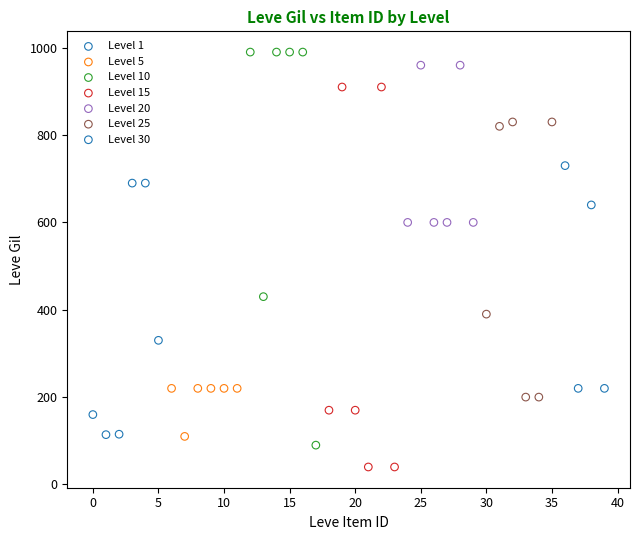

What are all the series names shown in the legend?

Level 1, Level 5, Level 10, Level 15, Level 20, Level 25, Level 30